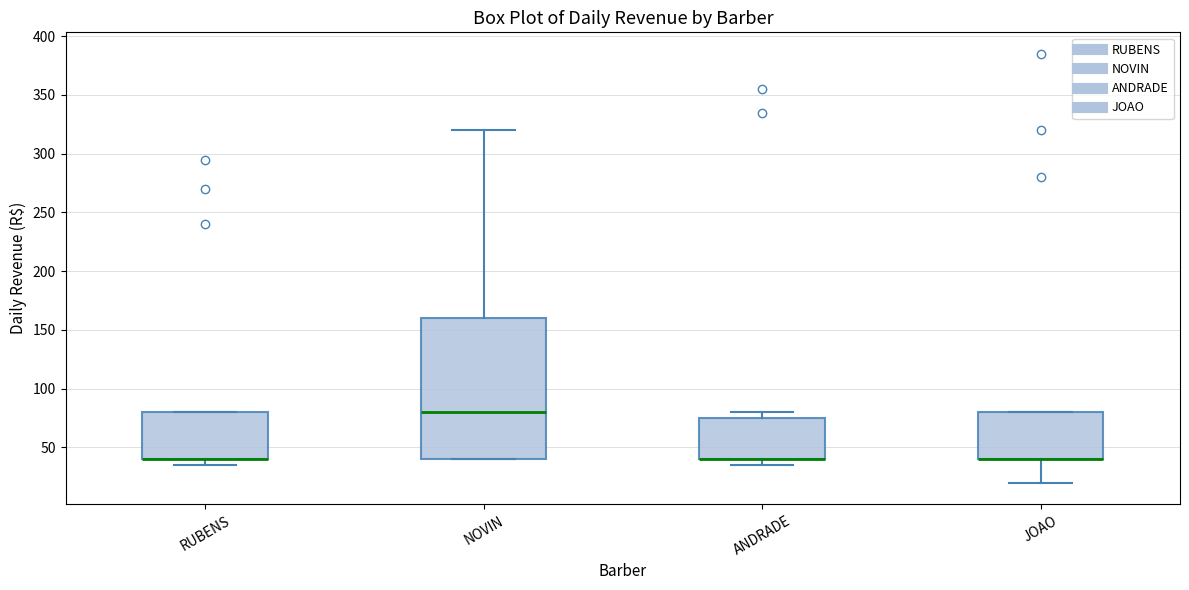

Which box is the tallest, from its lower edge to its upper edge?

NOVIN